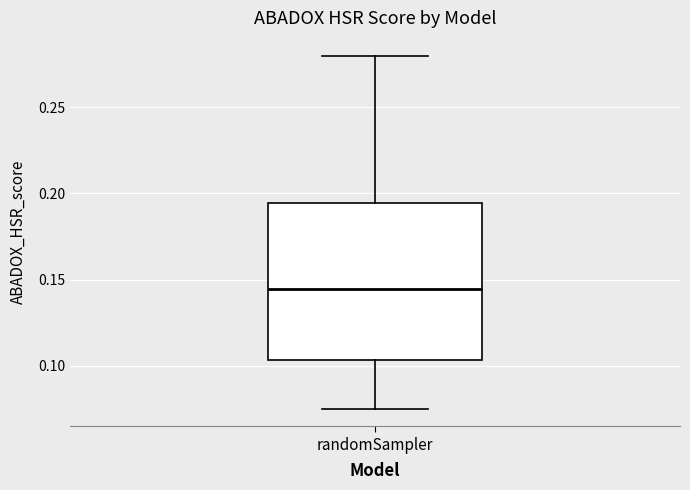

Read this box plot against the y-axis: the position of the median line, the range covered by the box, and the ends of both whiskers. The values are not printed on the chart, so give them approximately, as read against the axis.

median 0.145, box 0.105 to 0.195, whiskers 0.075 to 0.280